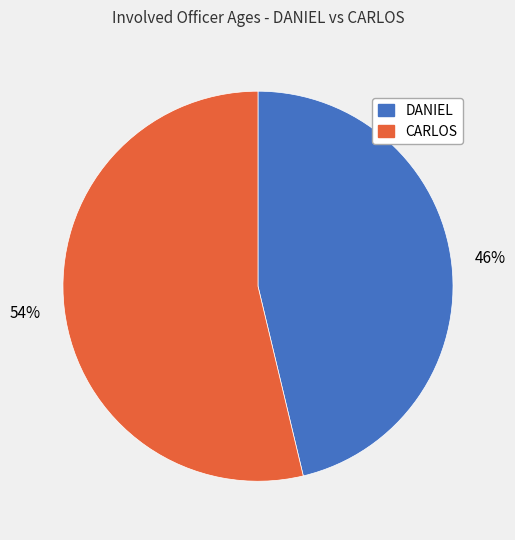

What percentage is the DANIEL slice, to the nearest percent?

46%